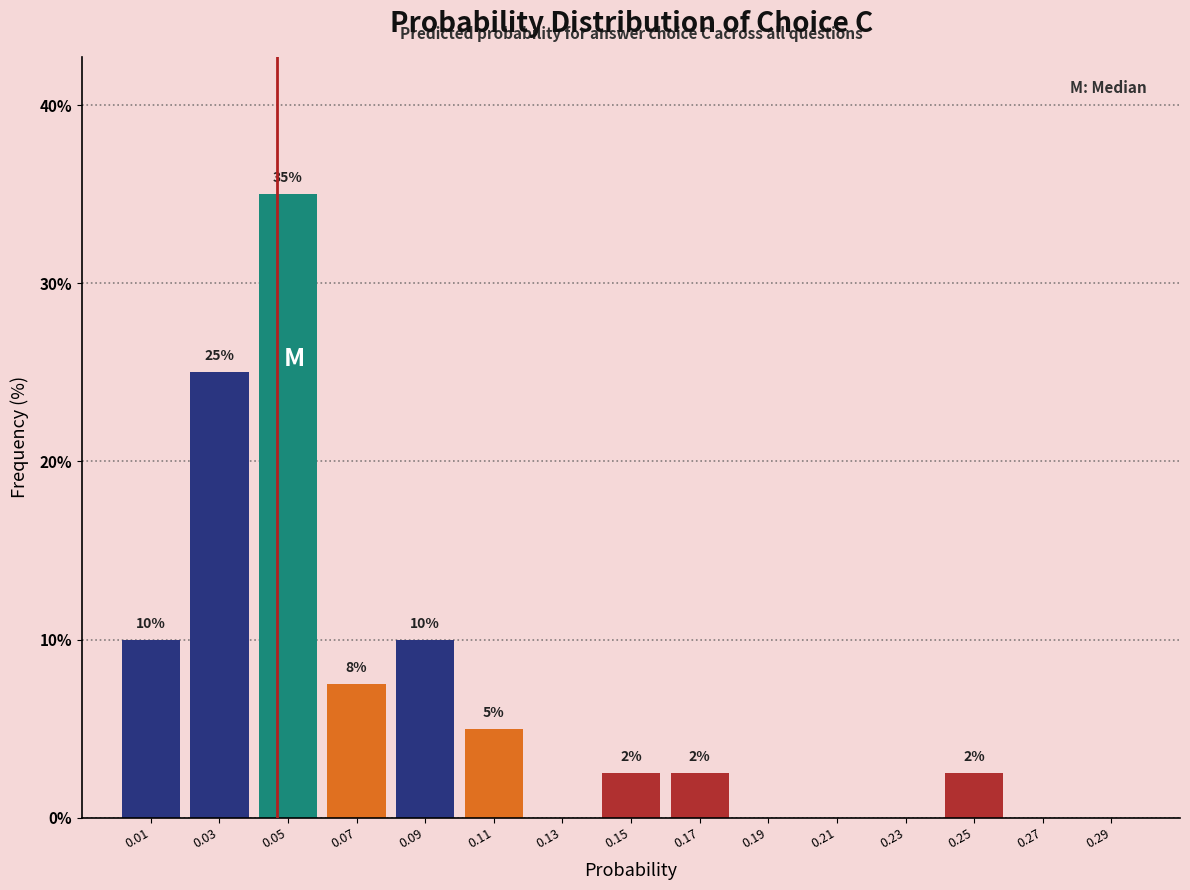

Over which range of the x-axis is the bar tallest?

0.04 to 0.06